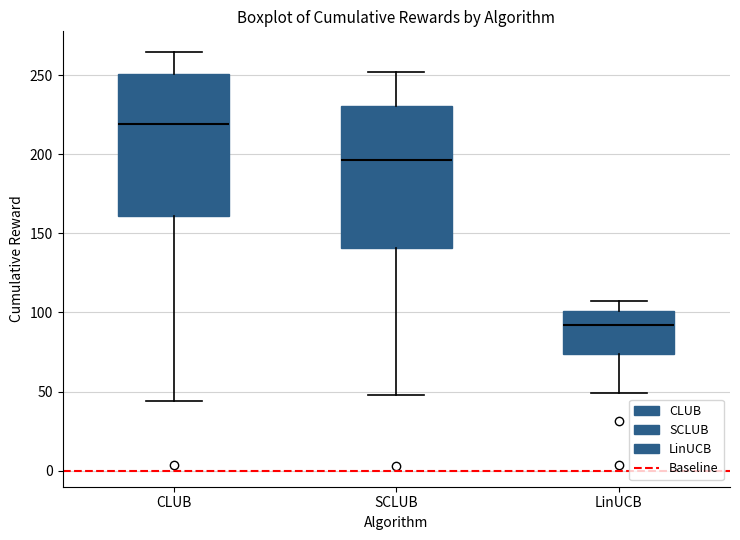

Which box has the lowest median line?

LinUCB